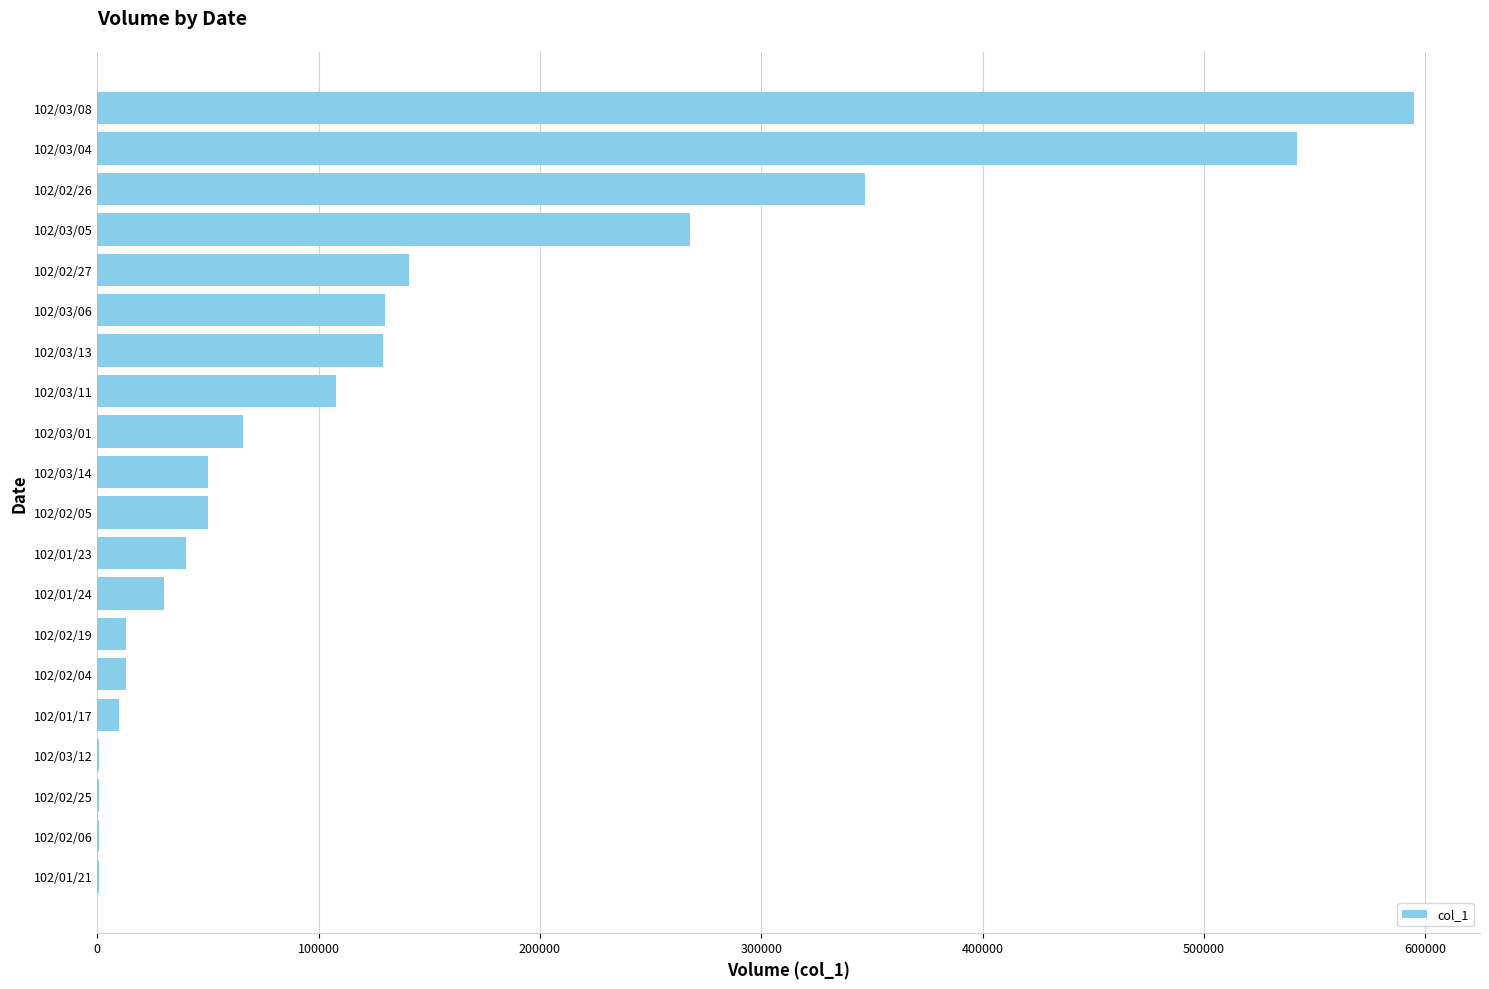

Which has a higher value, 102/03/13 or 102/03/05?

102/03/05